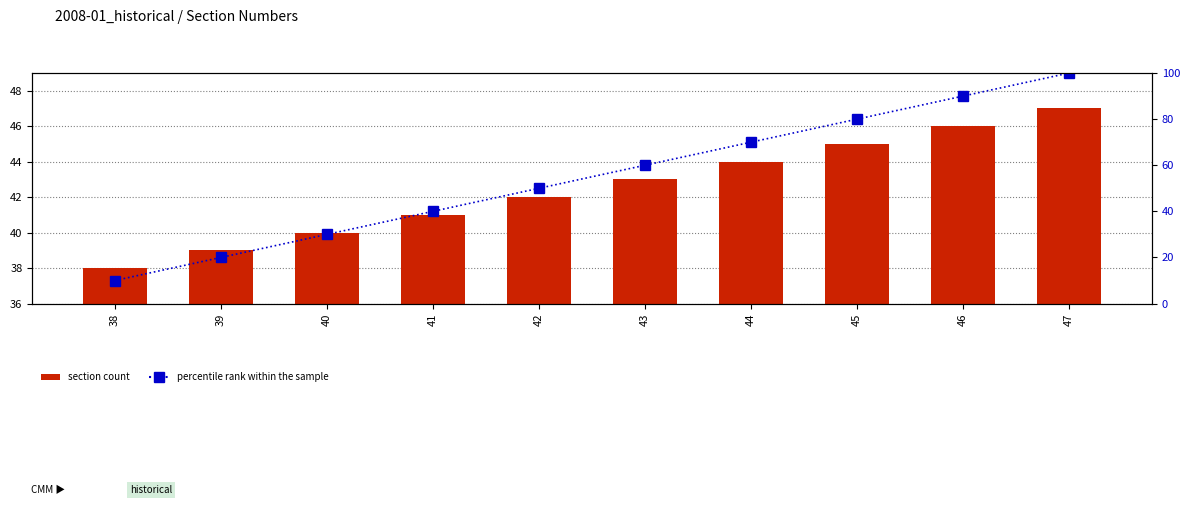

Between 47 and 43, which is larger?

47